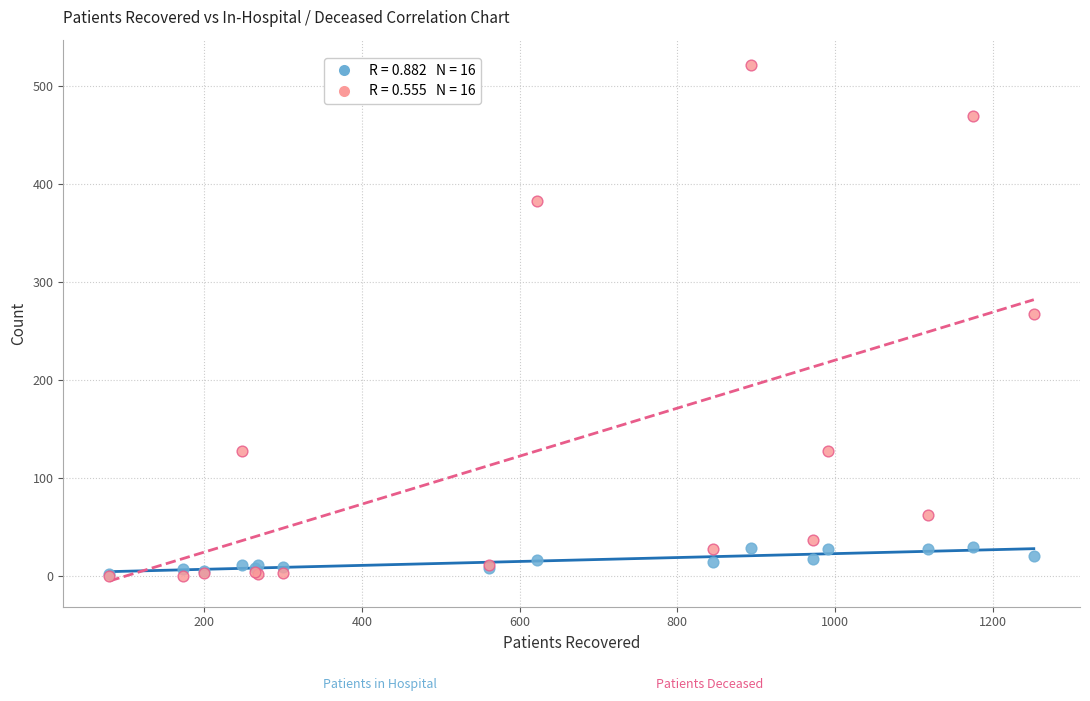

Across all series, what Y value is closest to 260?

268